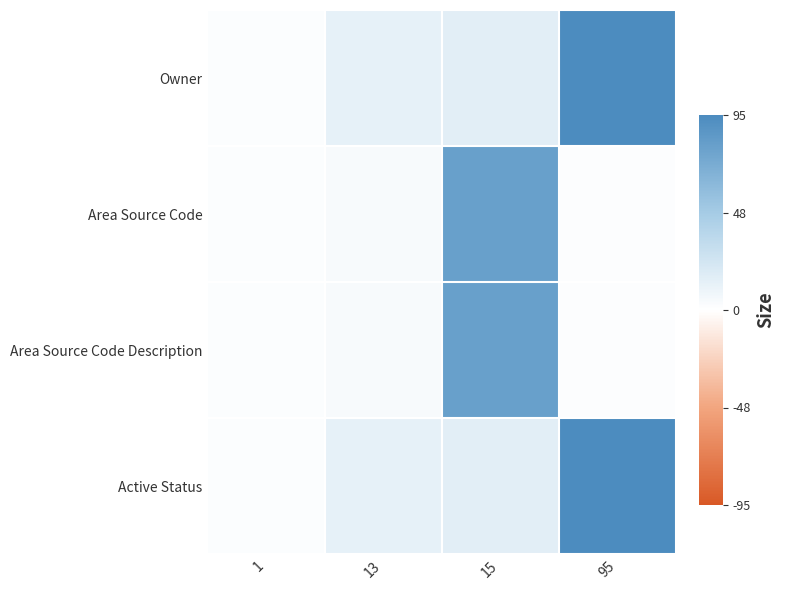

How many data points does each series have?

4